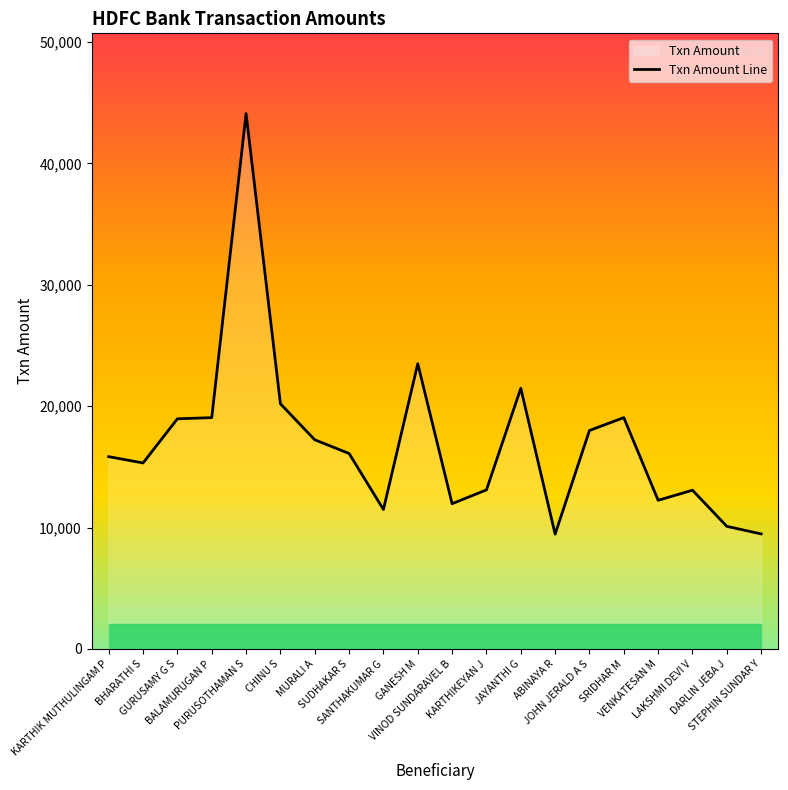

Reading left to right, extract all data points from this chart.

KARTHIK MUTHULINGAM P=15842	BHARATHI S=15324	GURUSAMY G S=18961	BALAMURUGAN P=19056	PURUSOTHAMAN S=44097	CHINU S=20197	MURALI A=17231	SUDHAKAR S=16103	SANTHAKUMAR G=11491	GANESH M=23500	VINOD SUNDARAVEL B=11967	KARTHIKEYAN J=13106	JAYANTHI G=21472	ABINAYA R=9461	JOHN JERALD A S=17997	SRIDHAR M=19056	VENKATESAN M=12247	LAKSHMI DEVI V=13078	DARLIN JEBA J=10102	STEPHIN SUNDAR Y=9479